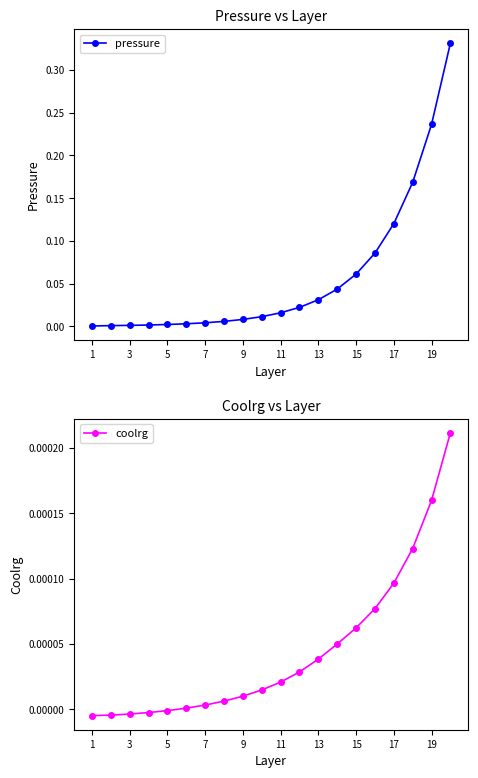

How many lines are shown in the chart?

2